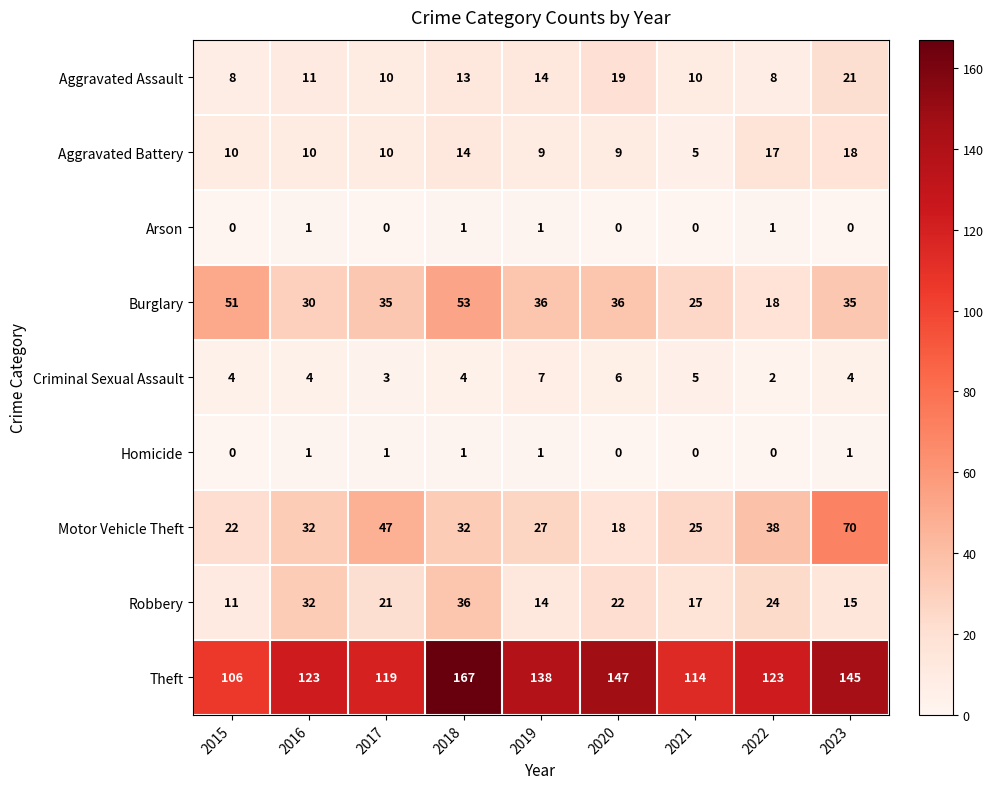

The Aggravated Assault series shows 10 at 2021. True or false?

True